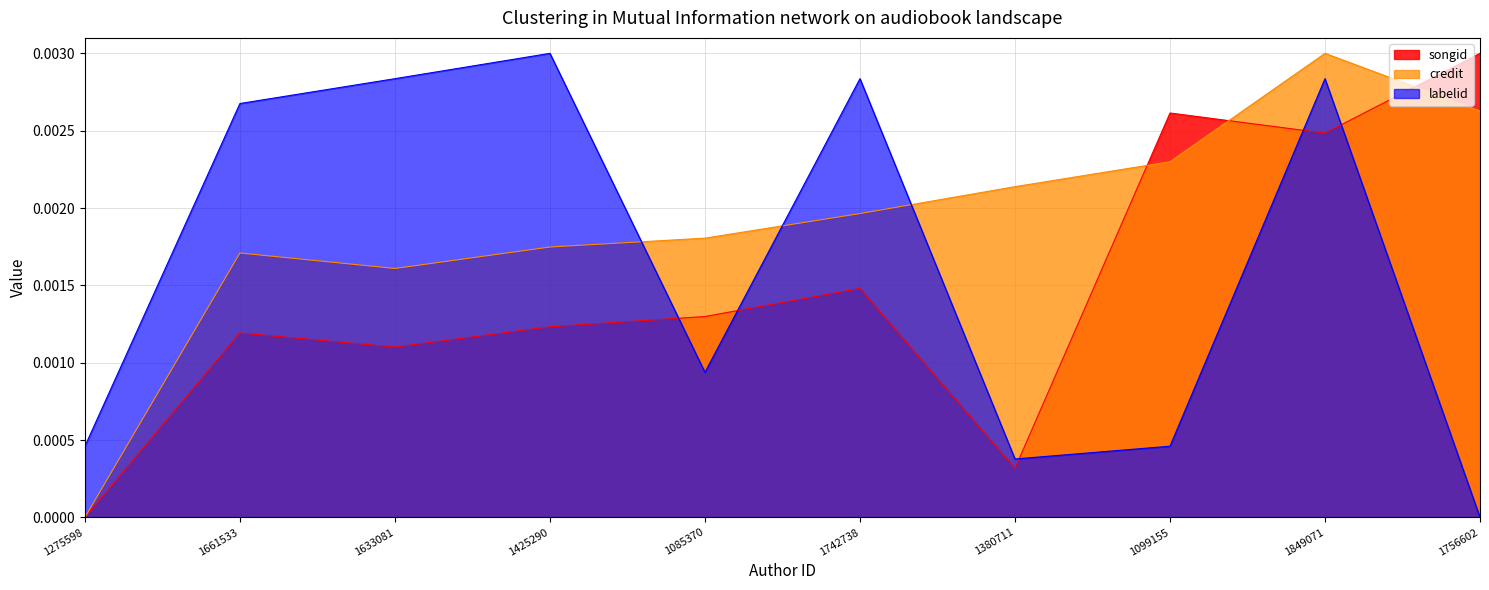

Does the chart have visible grid lines?

Yes